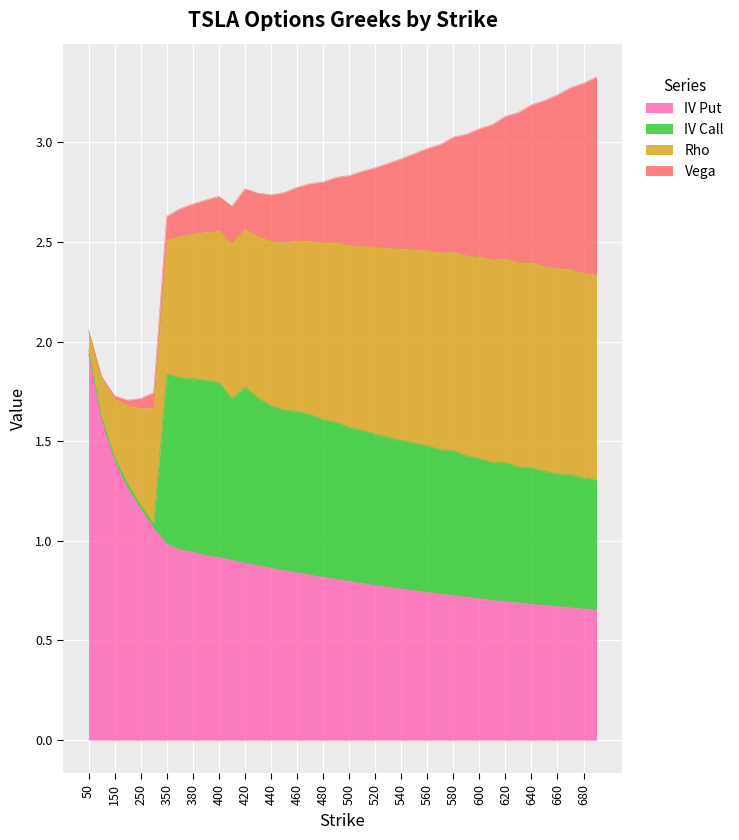

True or false: iv_call and iv_put intersect in this chart.

False